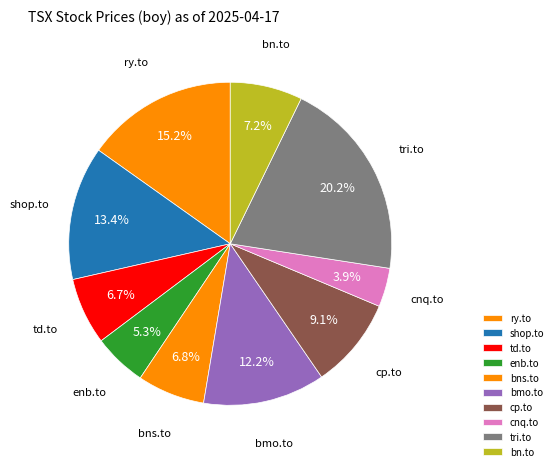

Is enb.to the majority of the pie?

No